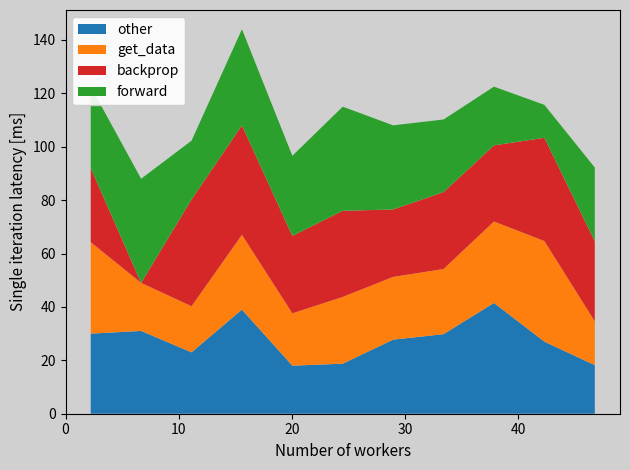

What is the minimum value for other?

18.0